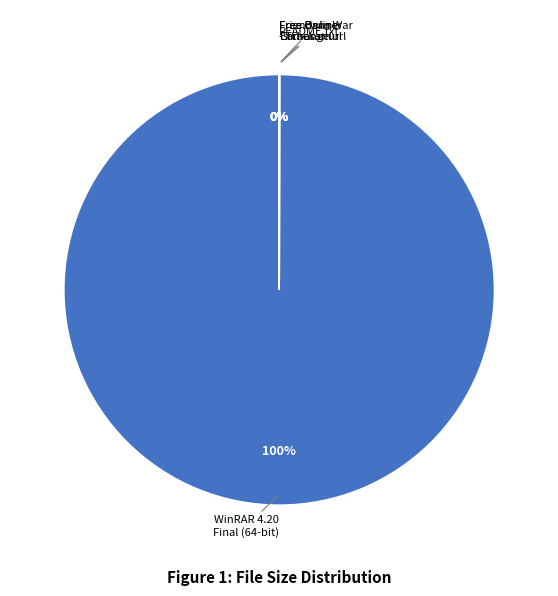

What is the largest slice in the pie chart?

WinRAR 4.20 Final (64-bit)